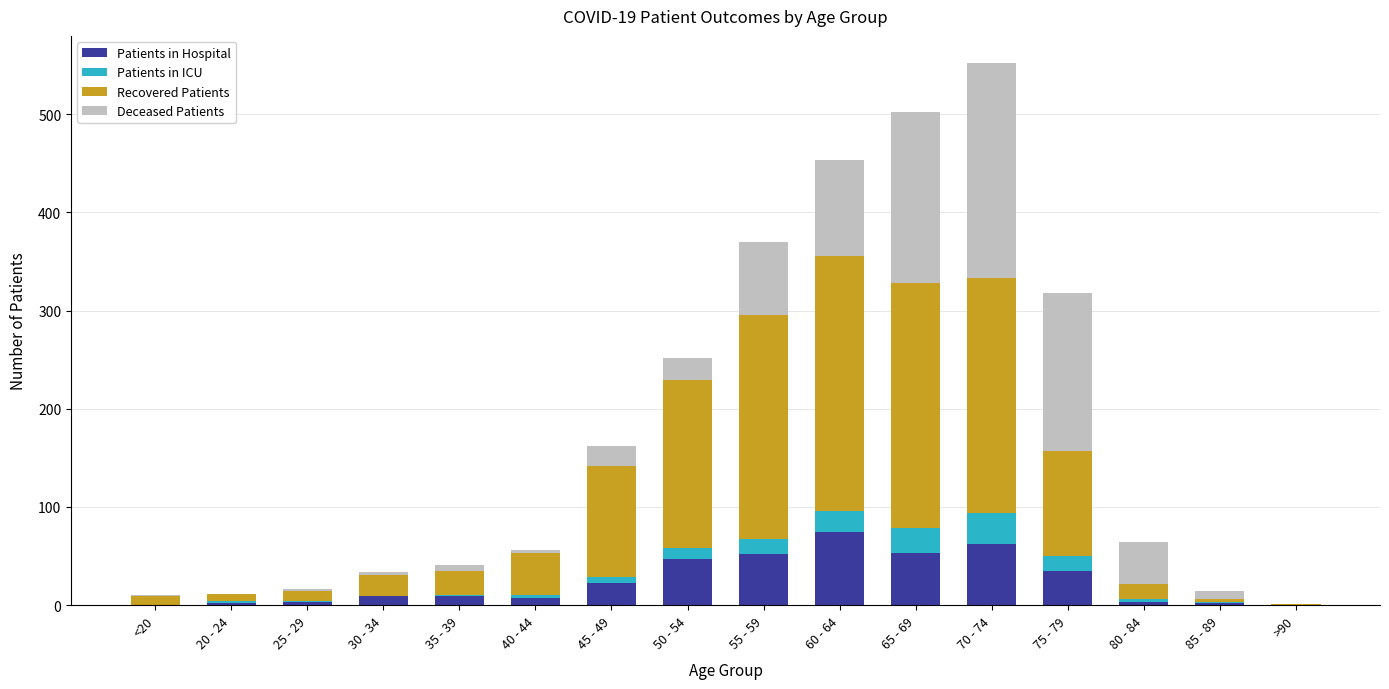

True or false: Patients in Hospital has a value of 0 at >90.

True